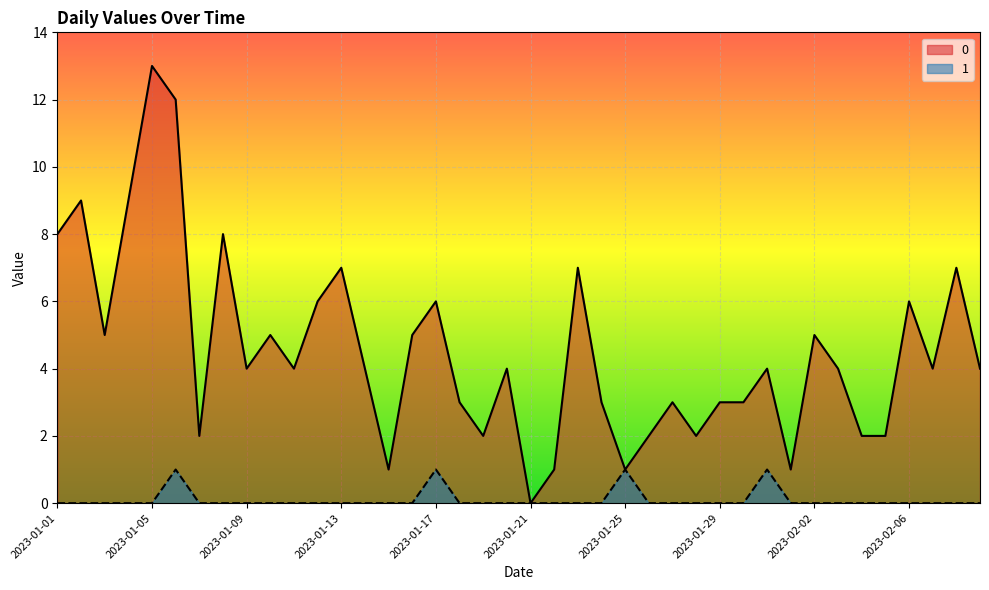

How many lines are shown in the chart?

2